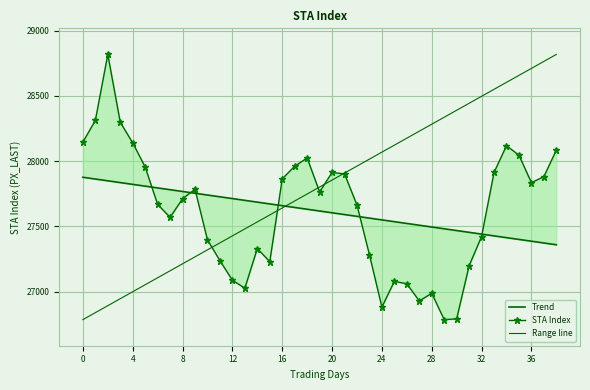

What is the difference between the maximum and second lowest values?

2027